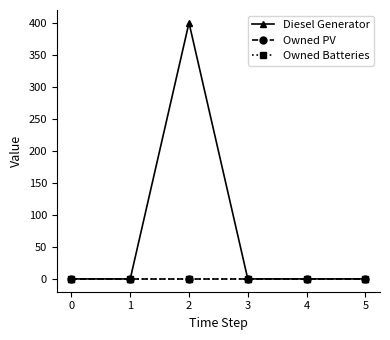

Does the chart have visible grid lines?

No